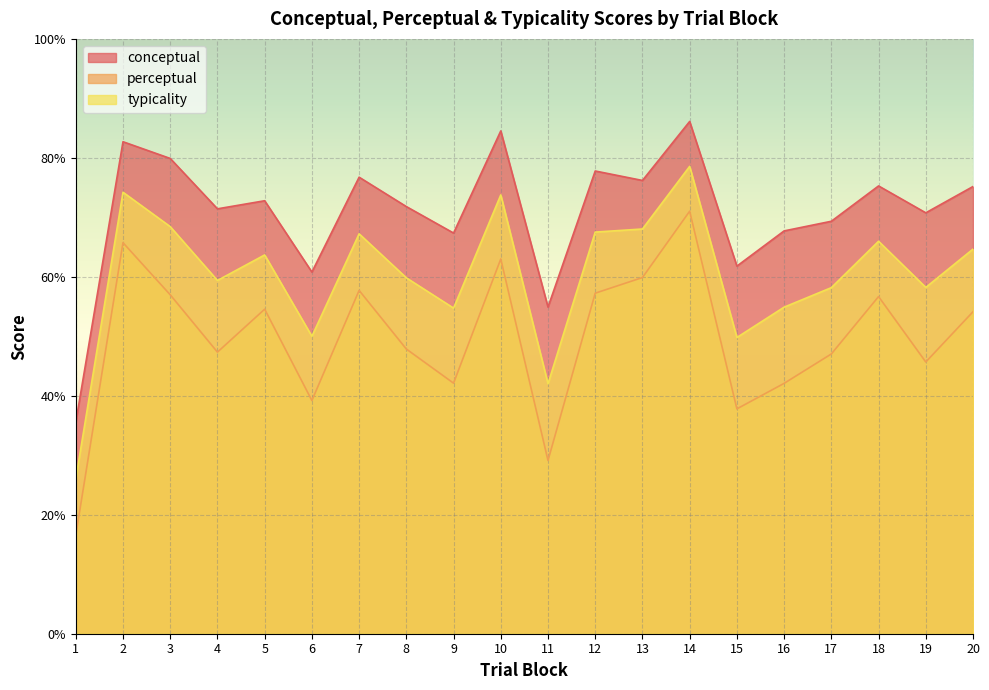

How many values in the typicality series exceed 63?

10